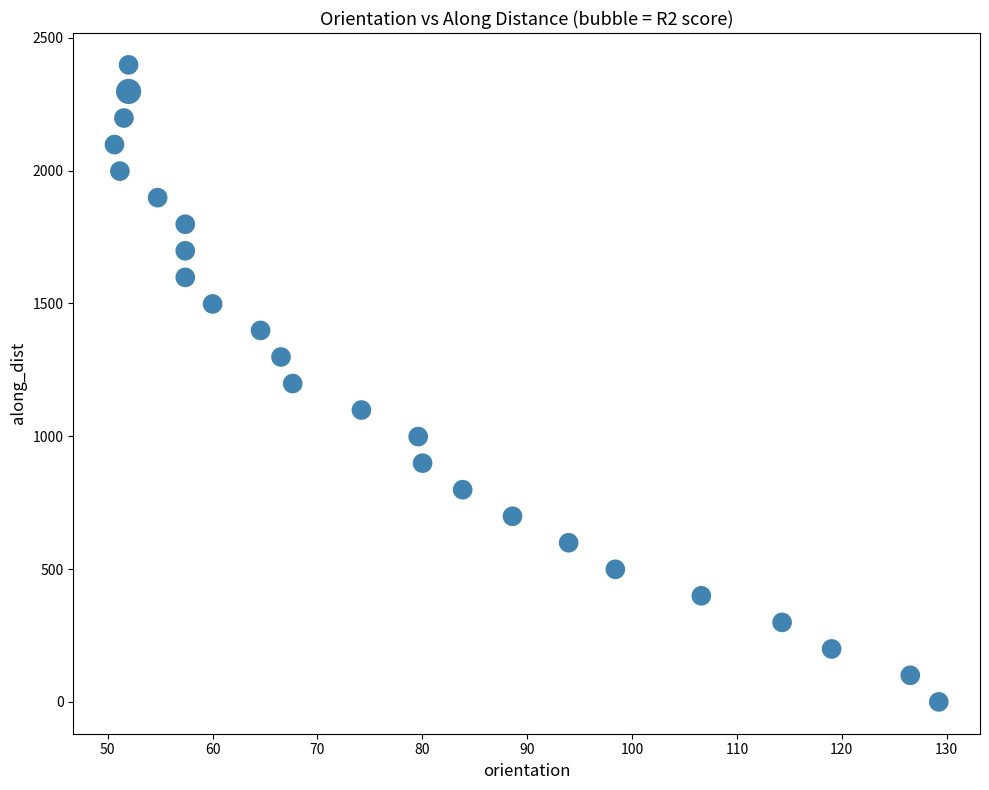

What is the range of X values (max minus min)?

78.6